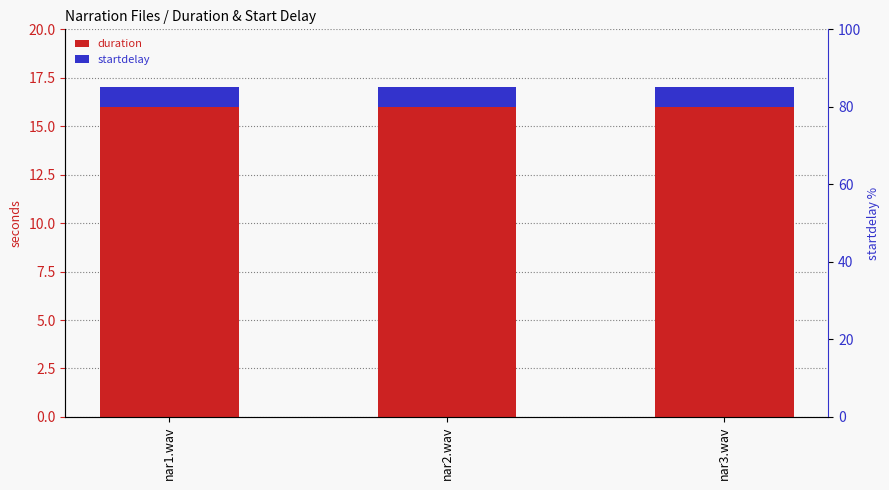

Between nar2.wav and nar1.wav, which is larger?

nar2.wav